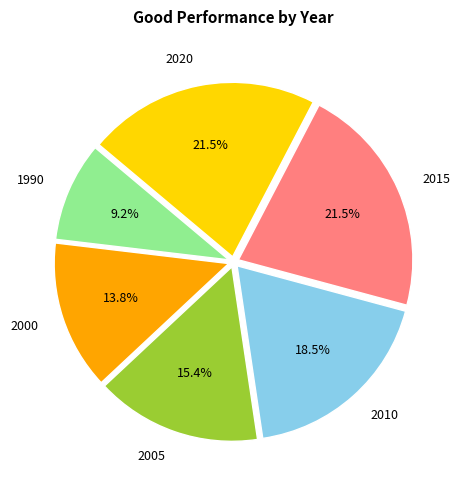

Is there a majority slice in this chart?

No